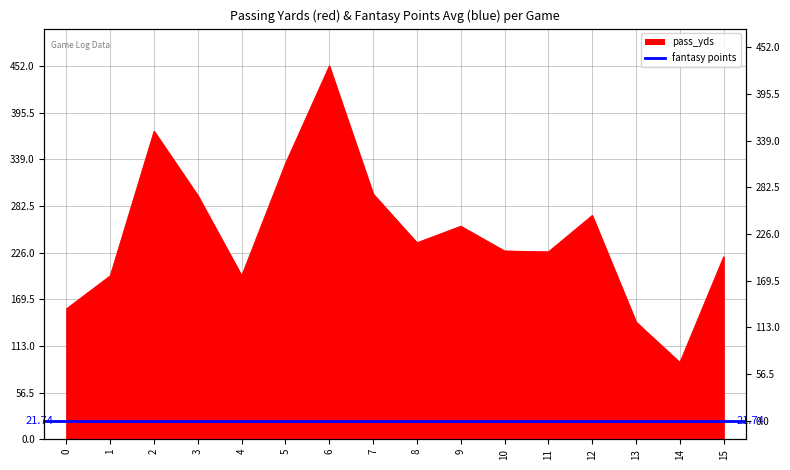

Rank the categories by value from lowest to highest.

14, 13, 0, 1, 4, 15, 11, 10, 8, 9, 12, 3, 7, 5, 2, 6